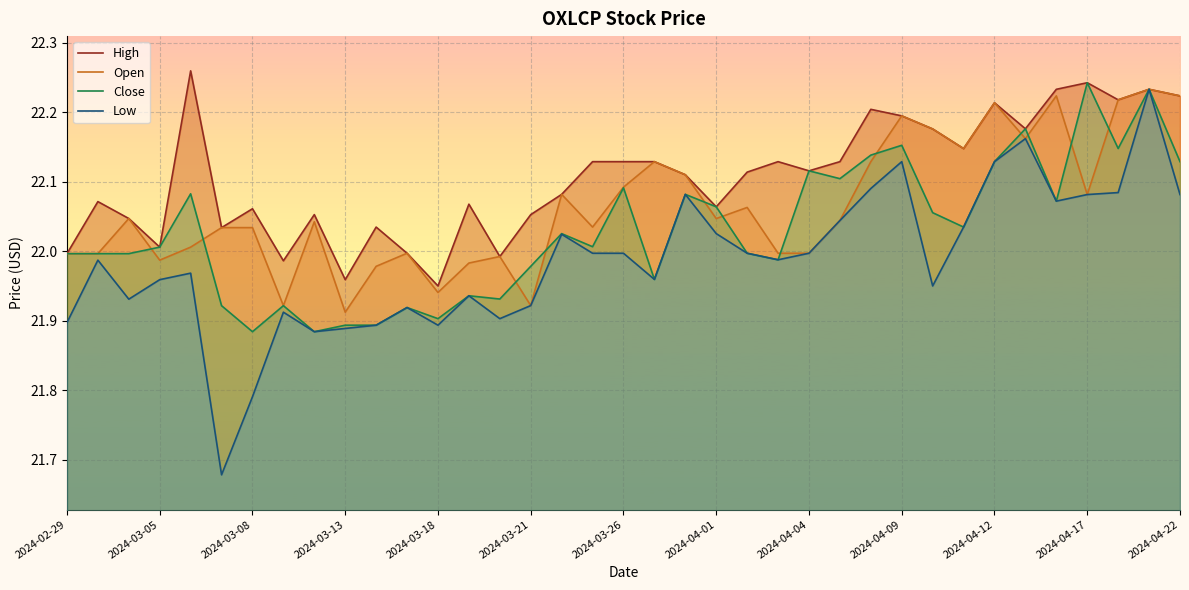

True or false: Close and High intersect in this chart.

False